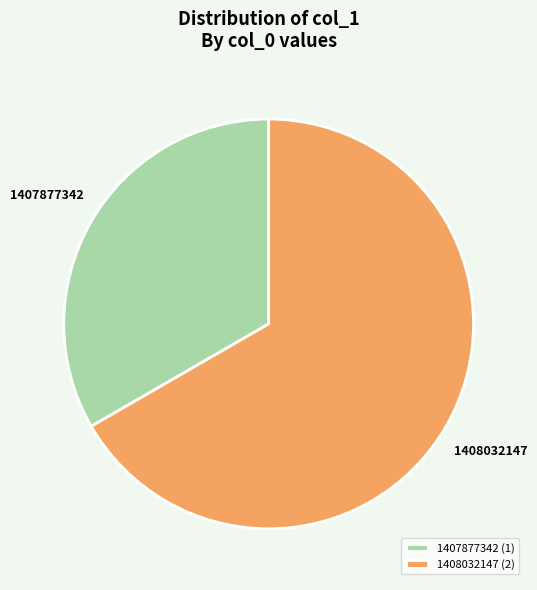

Rank the categories by value from highest to lowest.

1408032147 (2), 1407877342 (1)